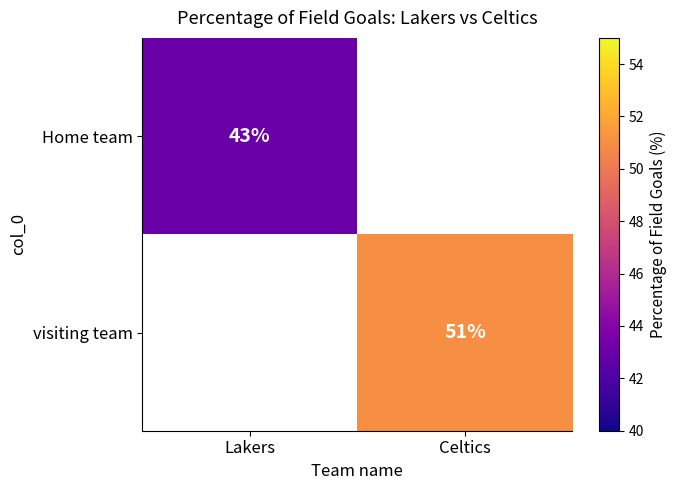

The value of Home team at Lakers is 60. True or false?

False